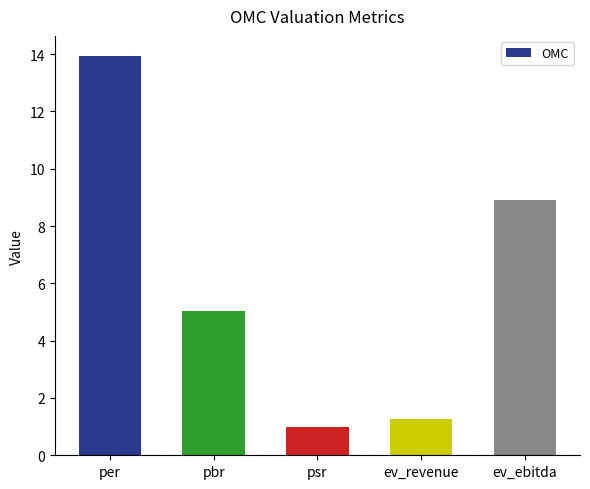

Which has a higher value, per or psr?

per